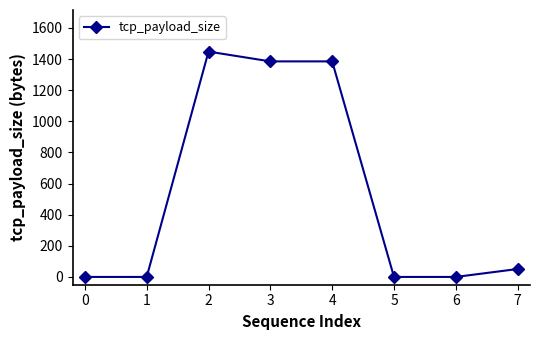

What is the difference between the second highest and second lowest values?

1385